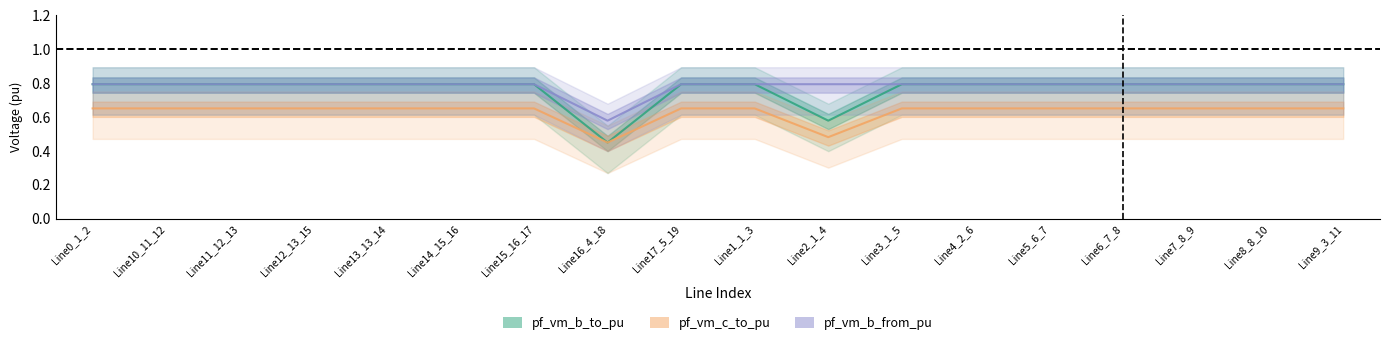

At how many categories does at least one series exceed 0?

18